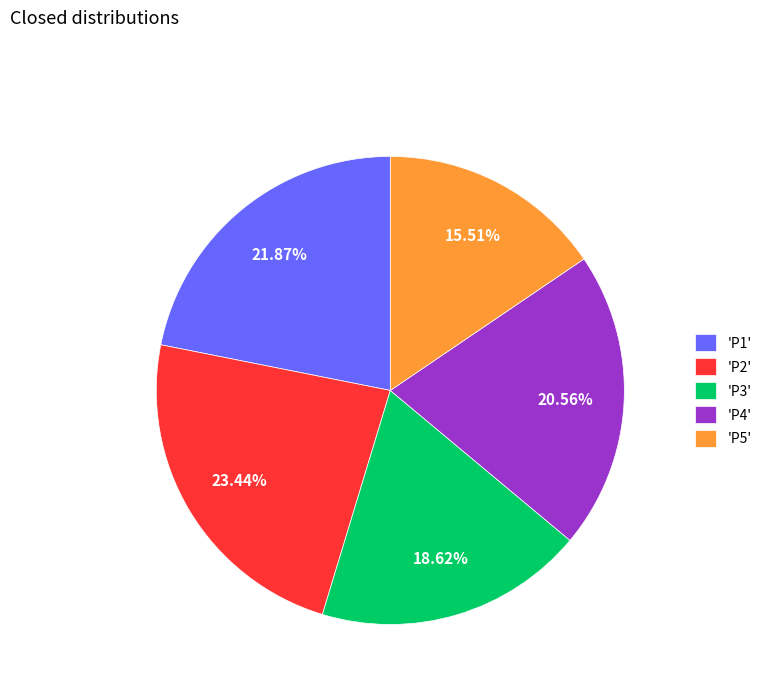

Count the number of slices in the pie.

5